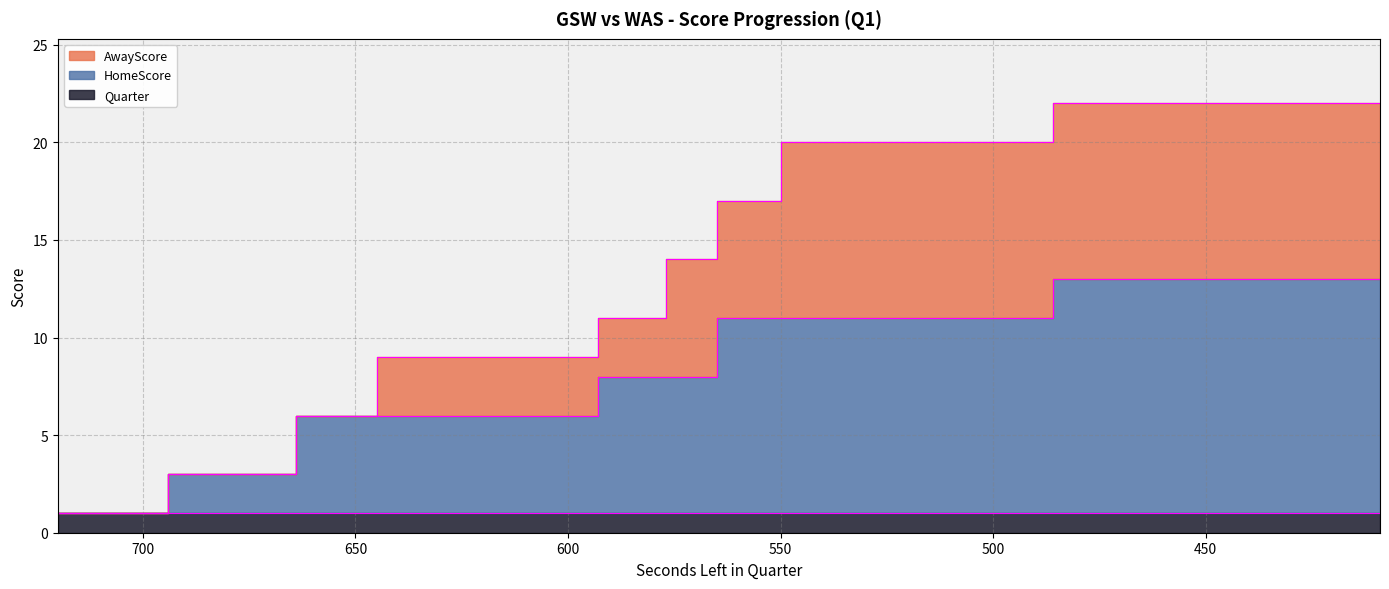

Count the HomeScore values in the range 6 to 13.

36